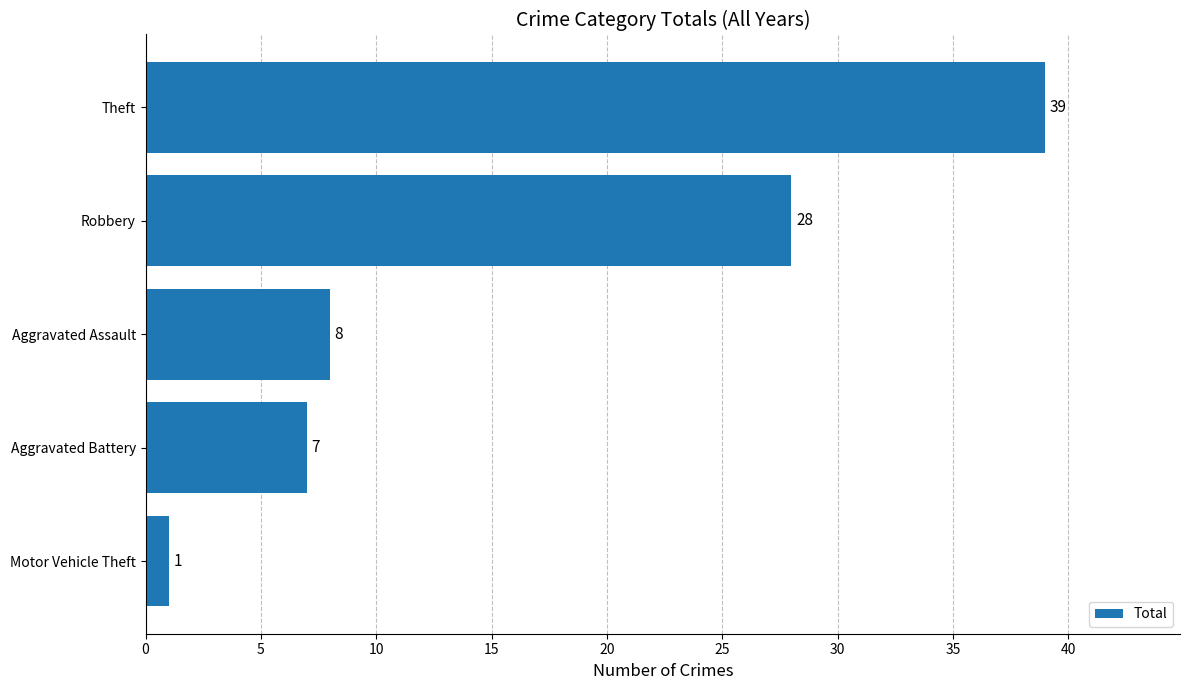

Reading bottom to top, extract all data points from this chart.

Motor Vehicle Theft=1	Aggravated Battery=7	Aggravated Assault=8	Robbery=28	Theft=39